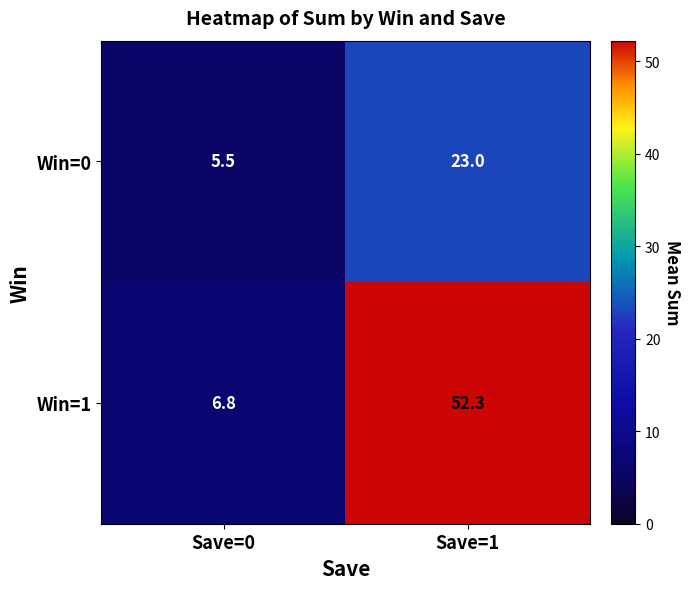

Which series changed the most between Save=0 and Save=1?

Win=1